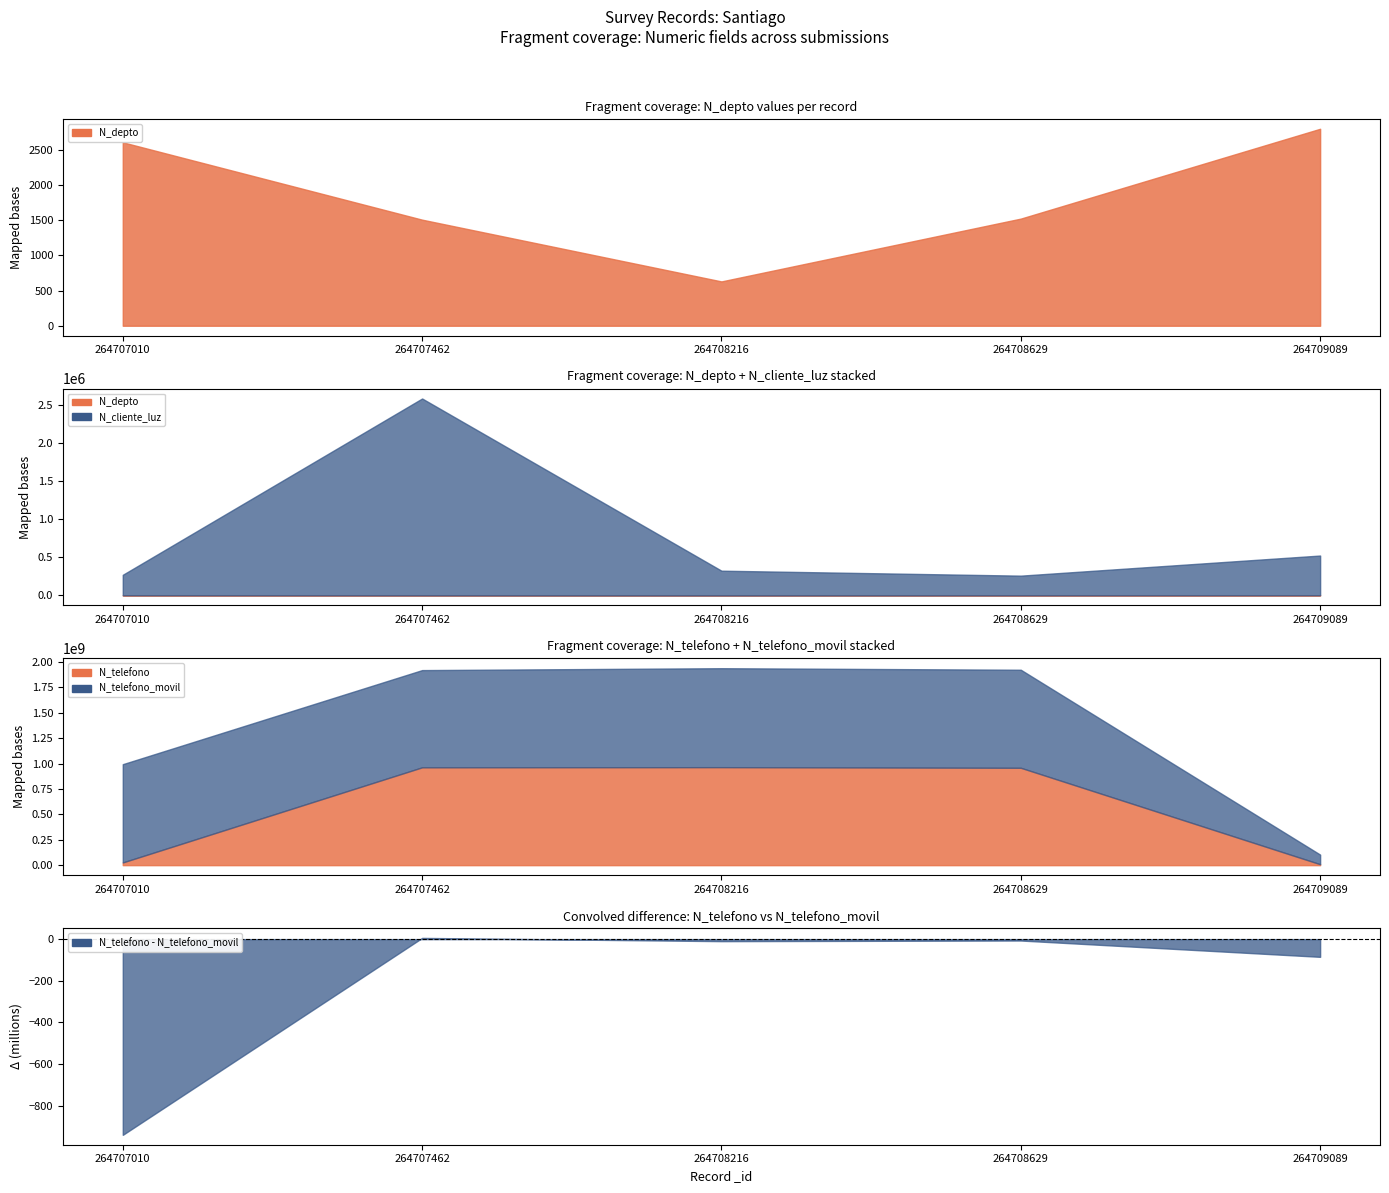

Reading left to right, extract all data points from this chart.

N_depto: 2608	1508	630	1523	2800
N_cliente_luz: 268734	2586314	324732	258663	521566
N_telefono: 26782635	963258714	964782014	958714336	9456798
N_telefono_movil: 967500475	957412235	974523233	965423133	94564654